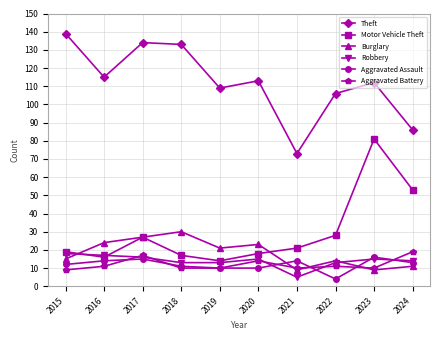

True or false: Theft and Burglary intersect in this chart.

False